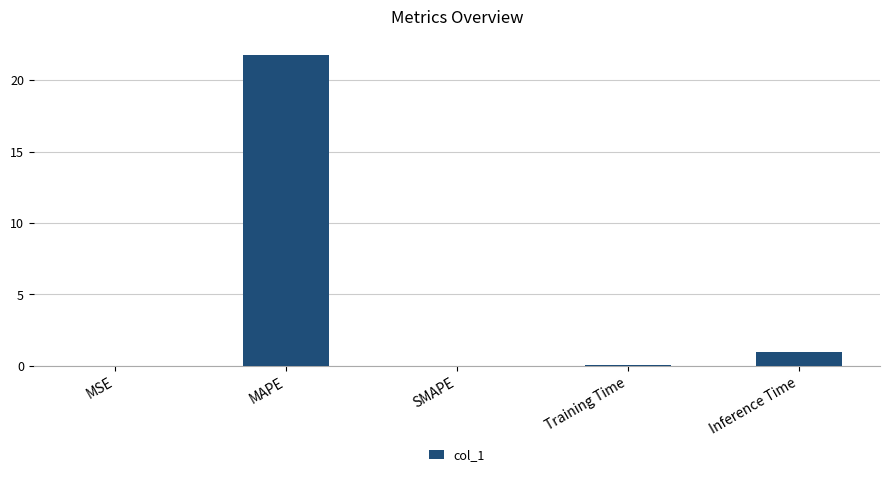

Which has a higher value, Inference Time or MSE?

Inference Time